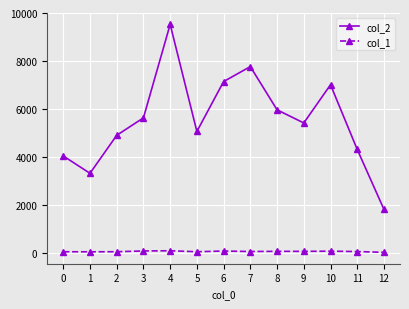

At which category is the sum across all series the highest?

4